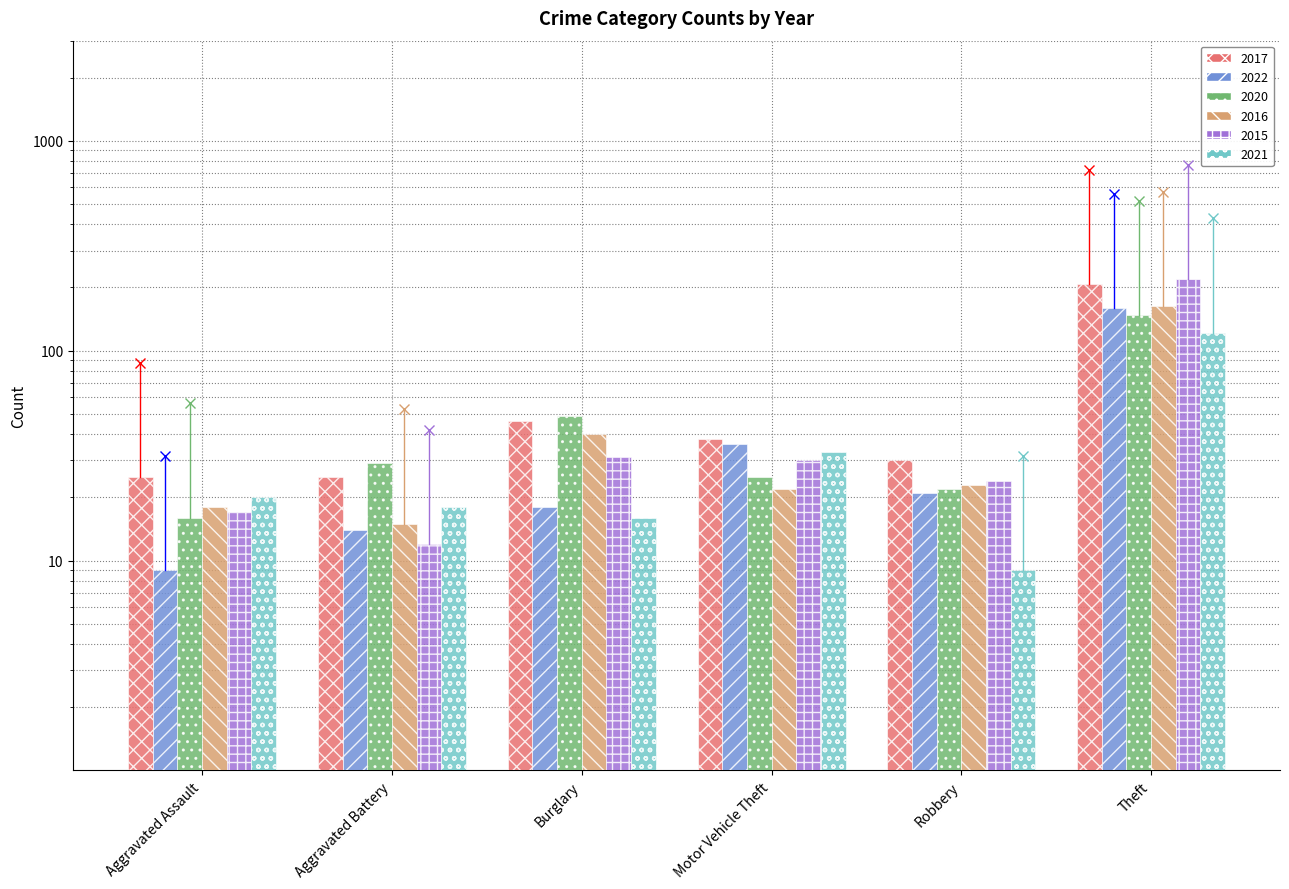

Which series has the largest range (max minus min)?

2015